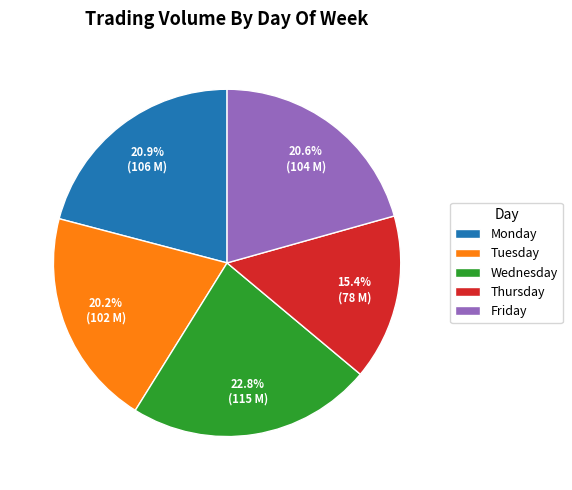

How much of the chart is everything except Monday?

79.1%